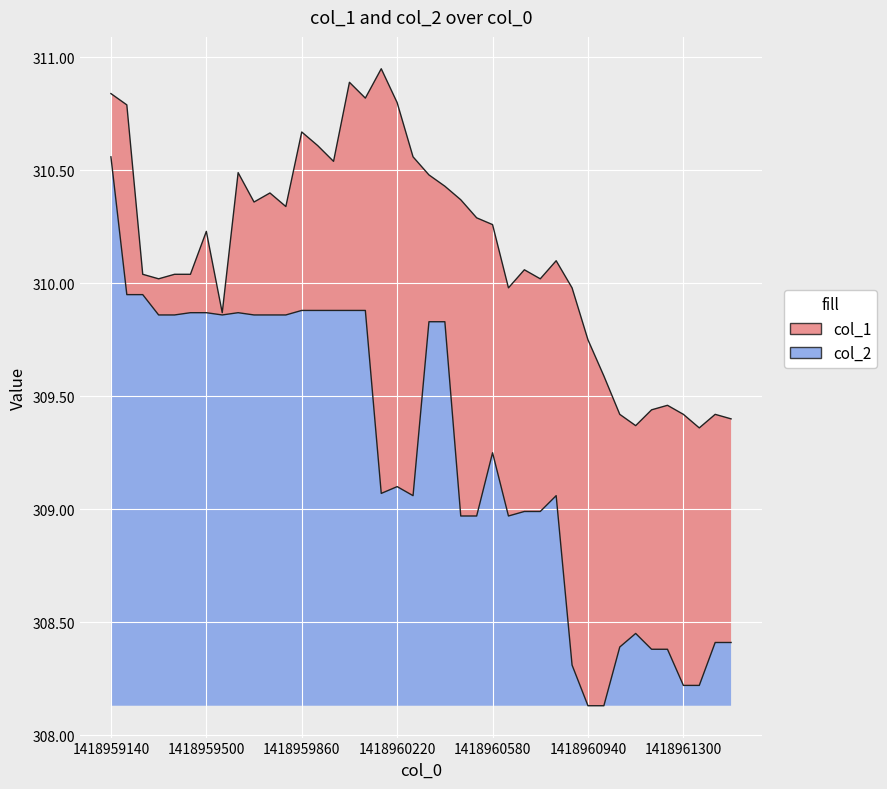

What is the sum of all col_1 values?

12405.9